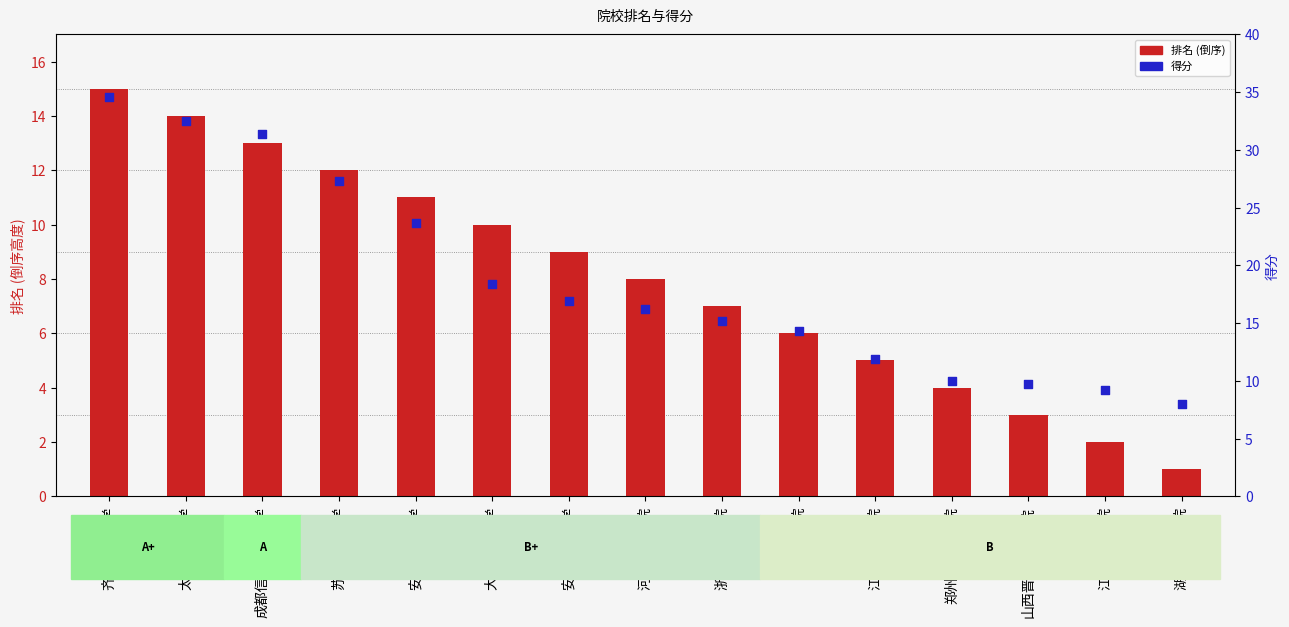

At how many categories does at least one series exceed 23?

5